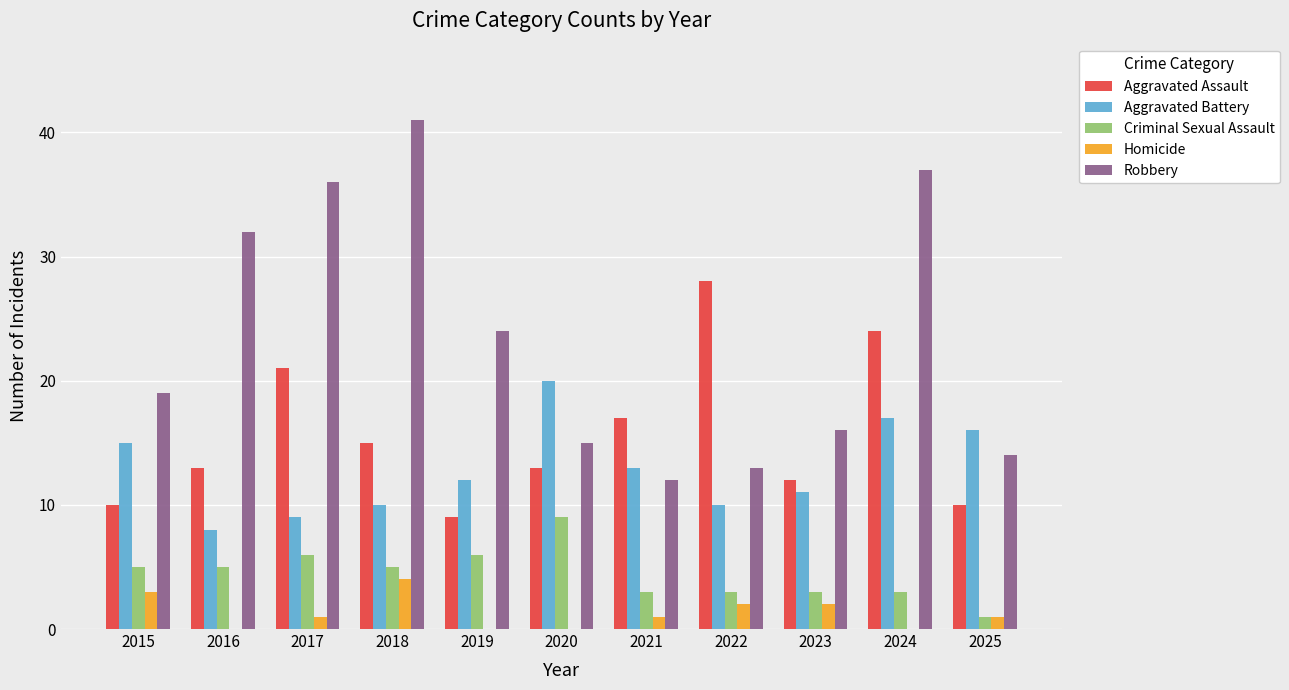

Reading right to left, extract all data points from this chart.

Aggravated Assault: 10	24	12	28	17	13	9	15	21	13	10
Aggravated Battery: 16	17	11	10	13	20	12	10	9	8	15
Criminal Sexual Assault: 1	3	3	3	3	9	6	5	6	5	5
Homicide: 1	0	2	2	1	0	0	4	1	0	3
Robbery: 14	37	16	13	12	15	24	41	36	32	19